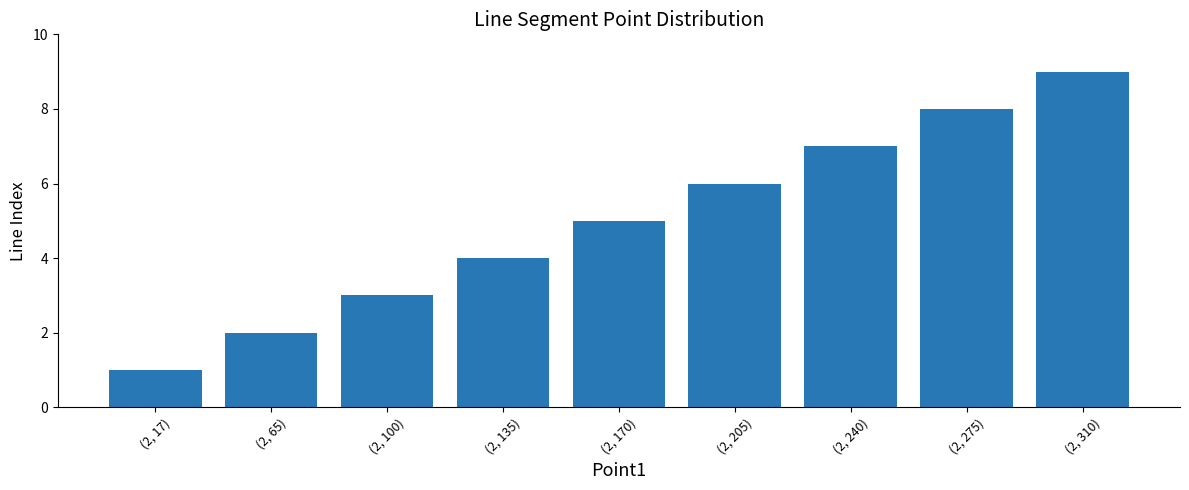

The value at (2, 135) is 6. True or false?

False